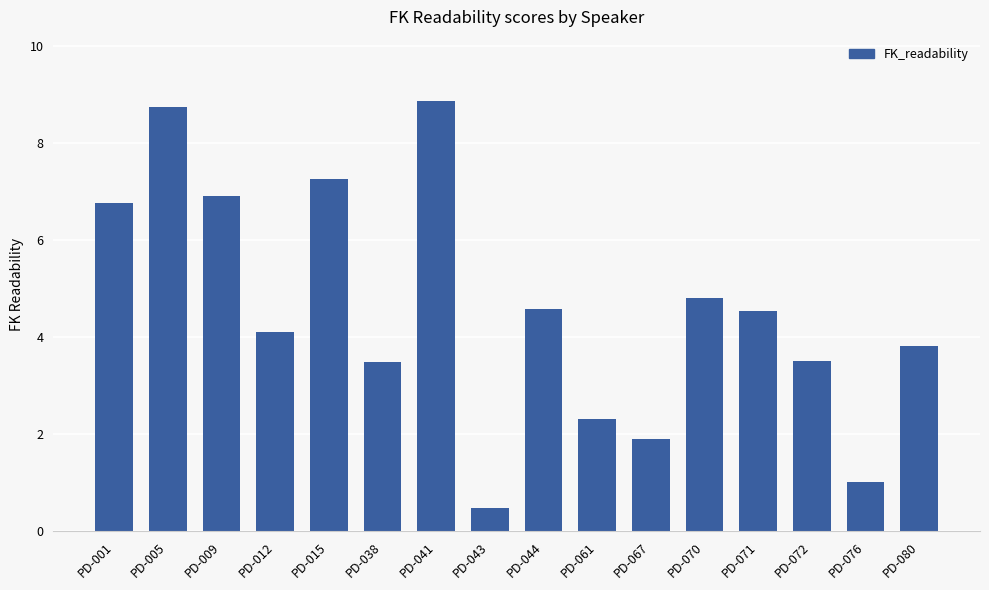

Reading left to right, list all the values displayed in this chart.

6.8	8.7	6.9	4.1	7.3	3.5	8.9	0.5	4.6	2.3	1.9	4.8	4.5	3.5	1.0	3.8